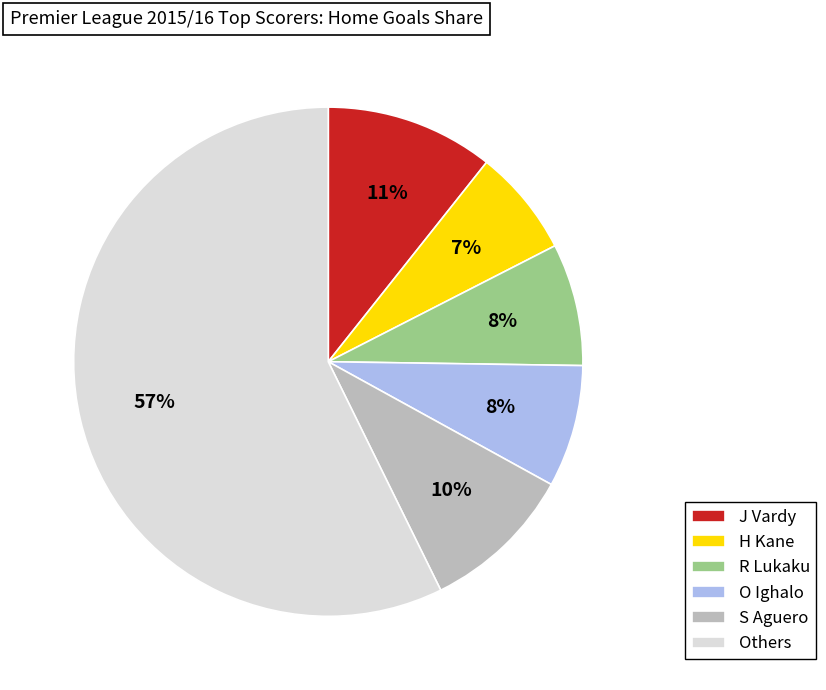

How many slices are in this pie chart?

6